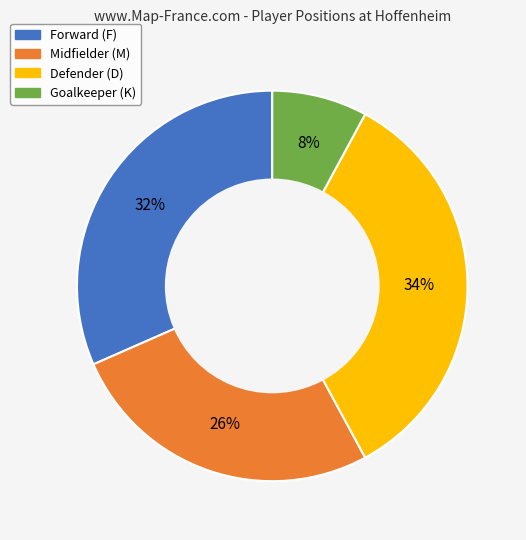

Is the sum of Forward (F) and Midfielder (M) greater than half?

Yes